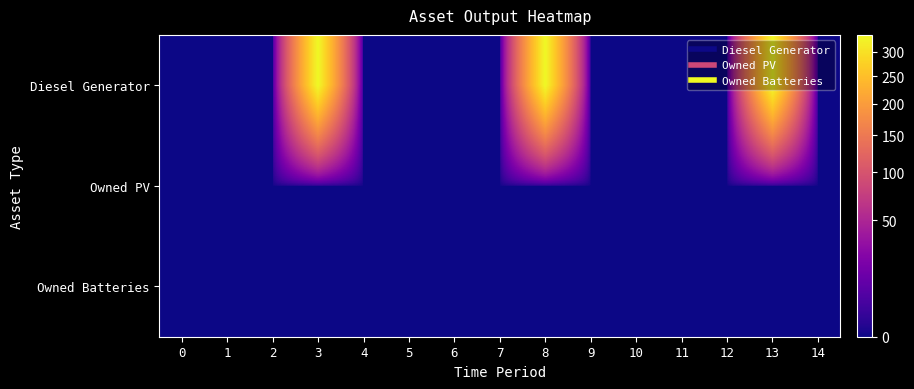

Which series has the largest total across all categories?

Diesel Generator